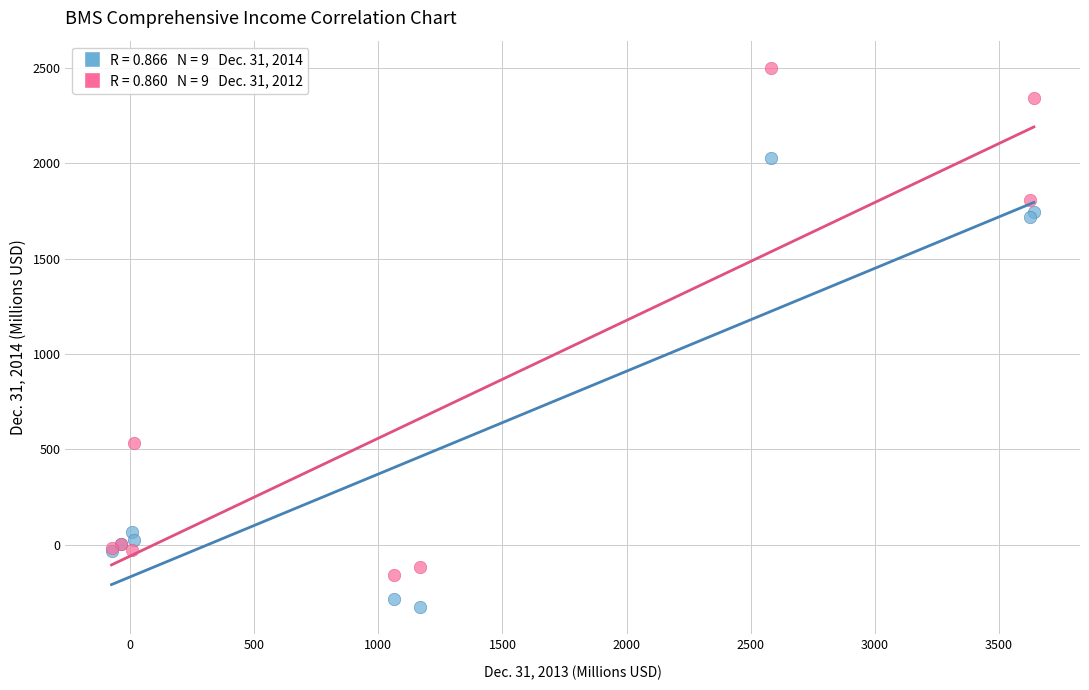

Across all series, what Y value is closest to 1088?

535